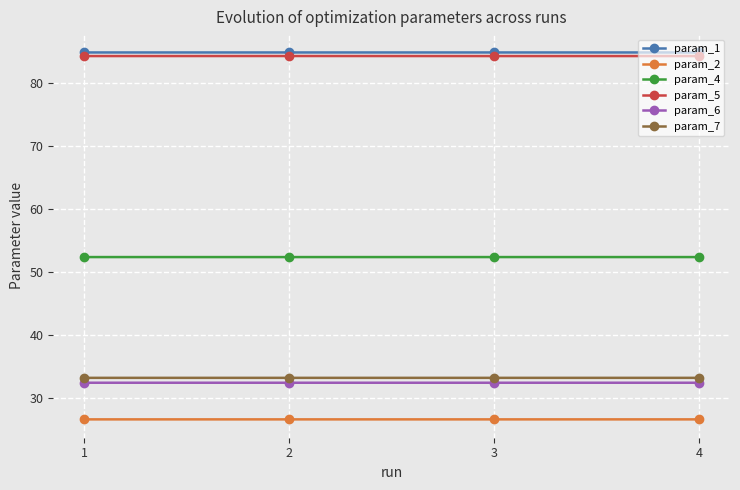

At how many categories does at least one series exceed 67?

4